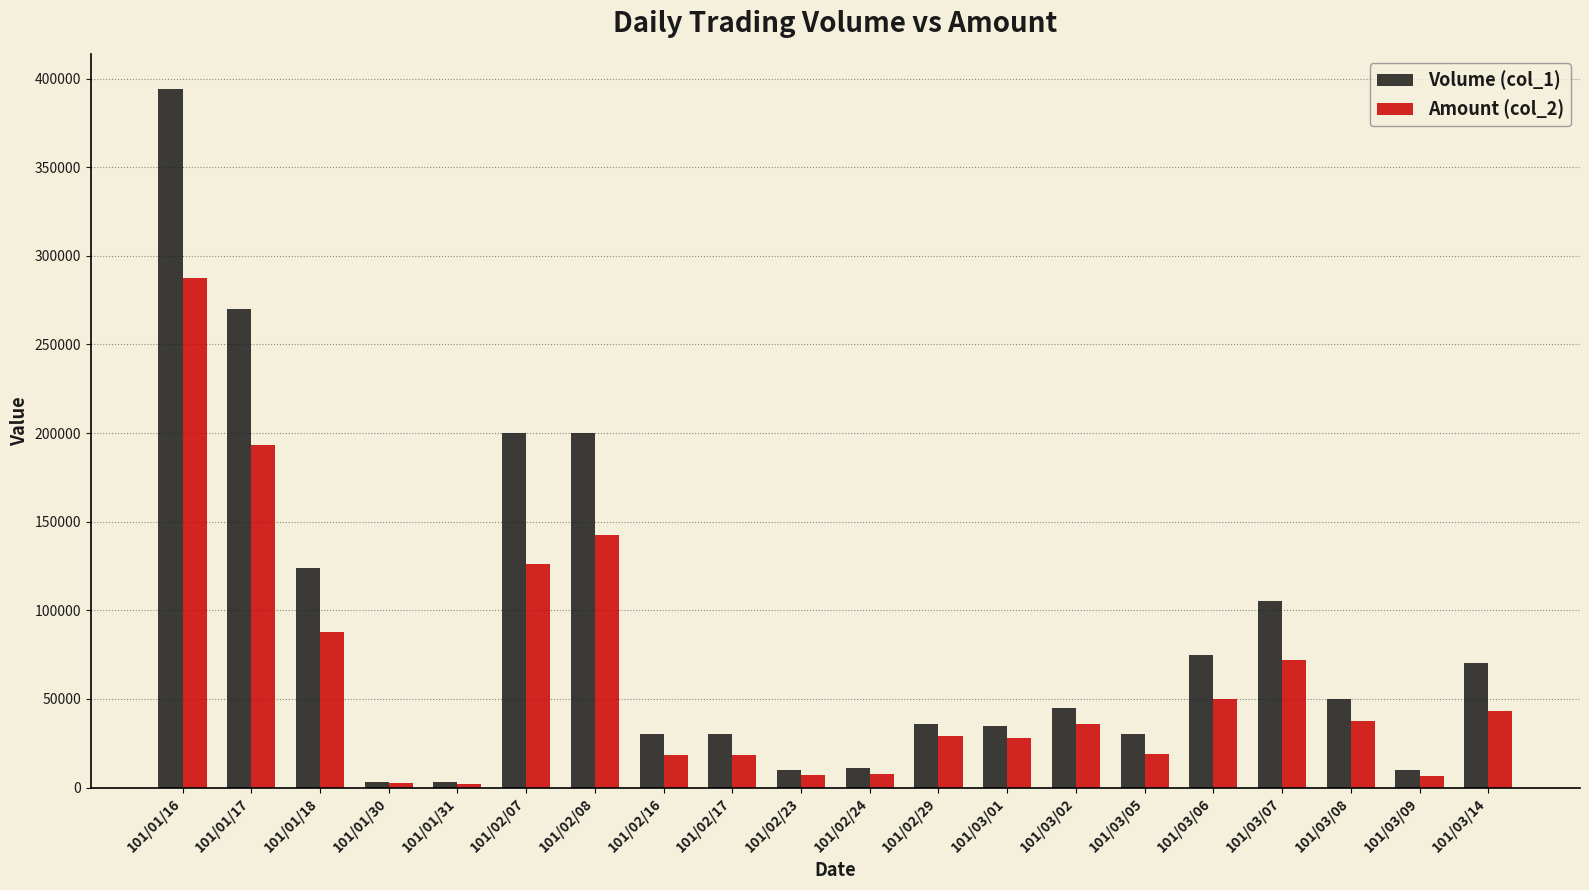

Rank the series by their average value, from lowest to highest.

Amount (col_2), Volume (col_1)